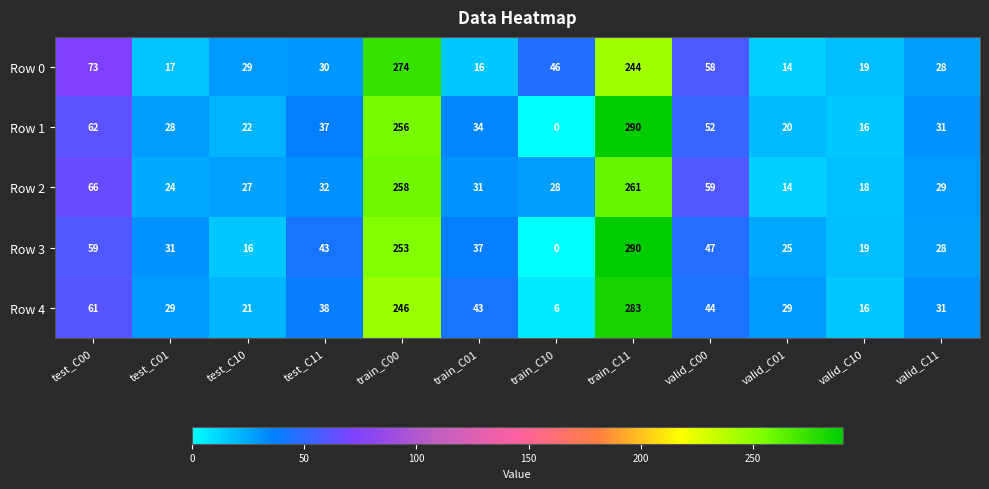

How many distinct data groups are displayed?

5